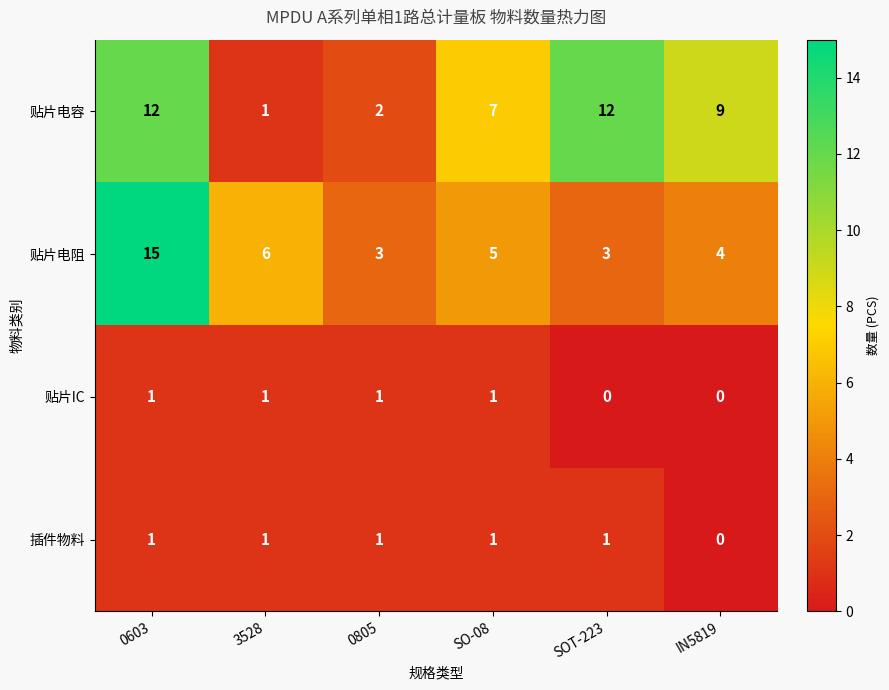

What is the sum of all 贴片电容 values?

43